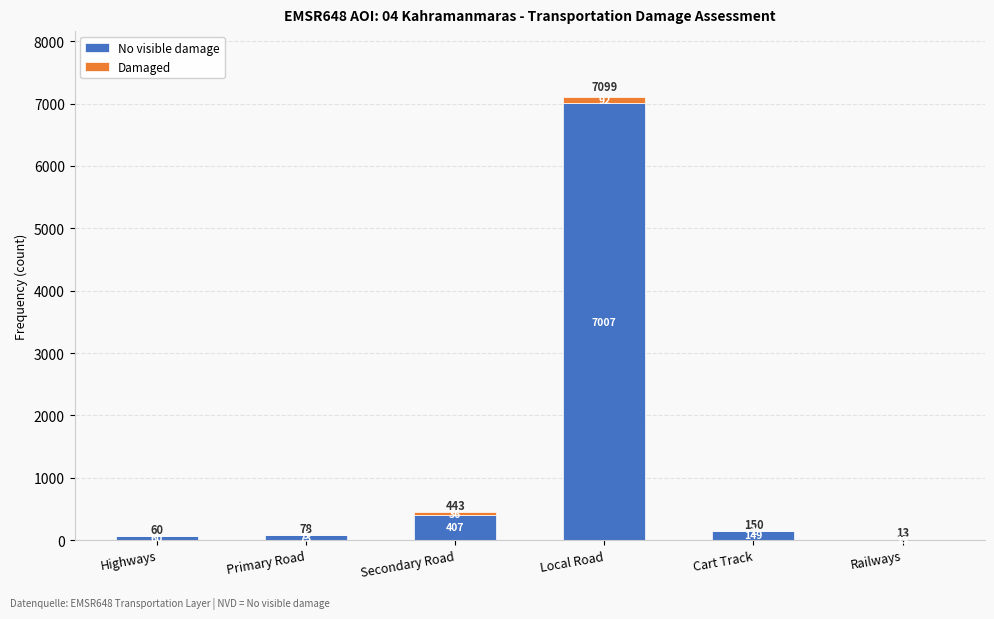

Read the No visible damage value at Highways.

60